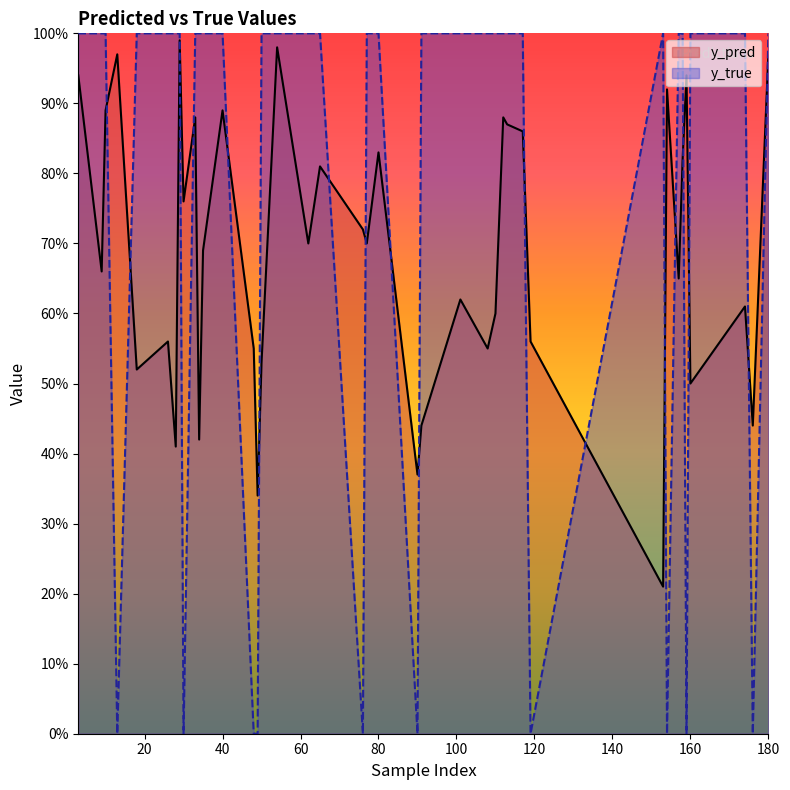

What position from the left is 76?

7